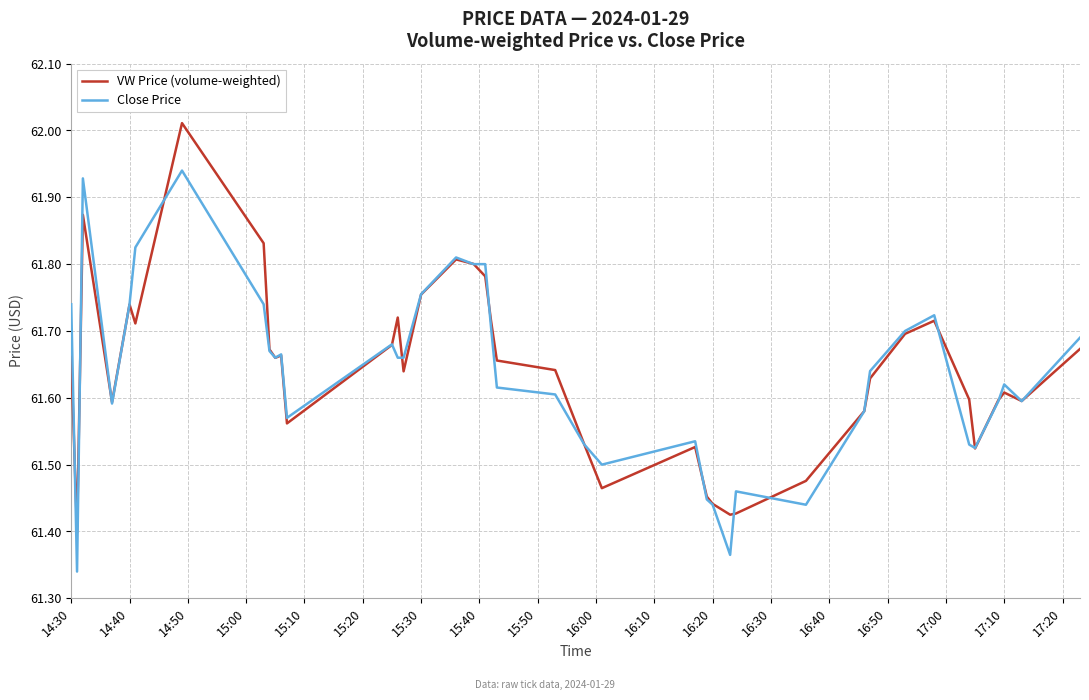

Rank the series by their maximum value, from lowest to highest.

Close Price, VW Price (volume-weighted)